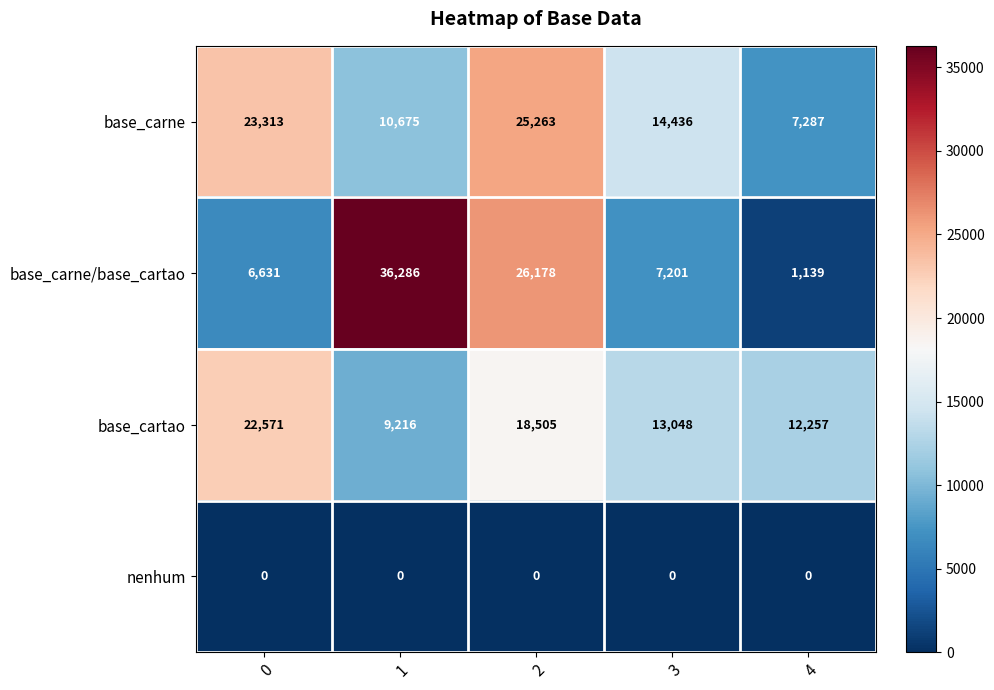

Is it true that nenhum equals 0 at 2?

True